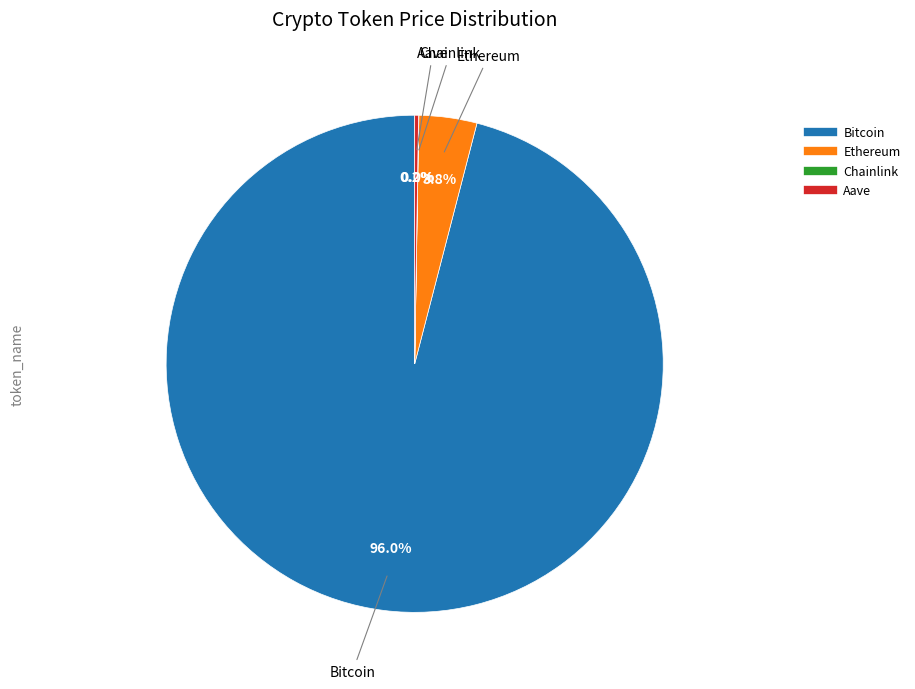

Which has a higher value, Ethereum or Bitcoin?

Bitcoin